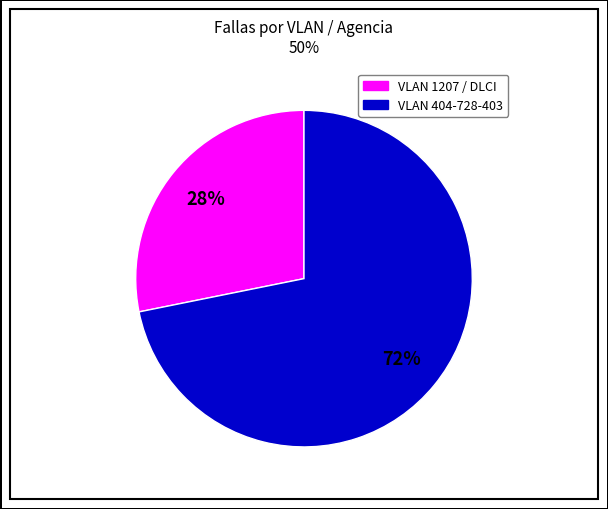

Is there any slice that represents more than half of the pie?

Yes